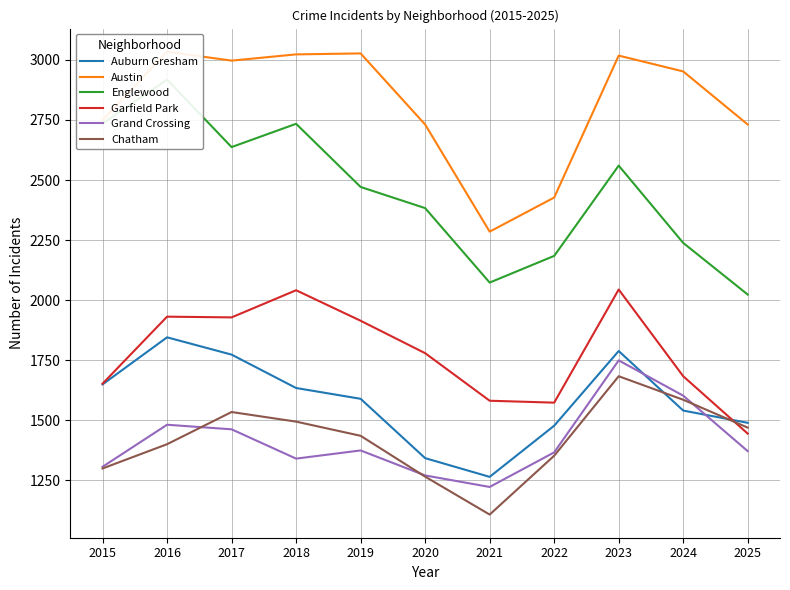

In Garfield Park, how many points are higher than both neighbors (excluding endpoints)?

3